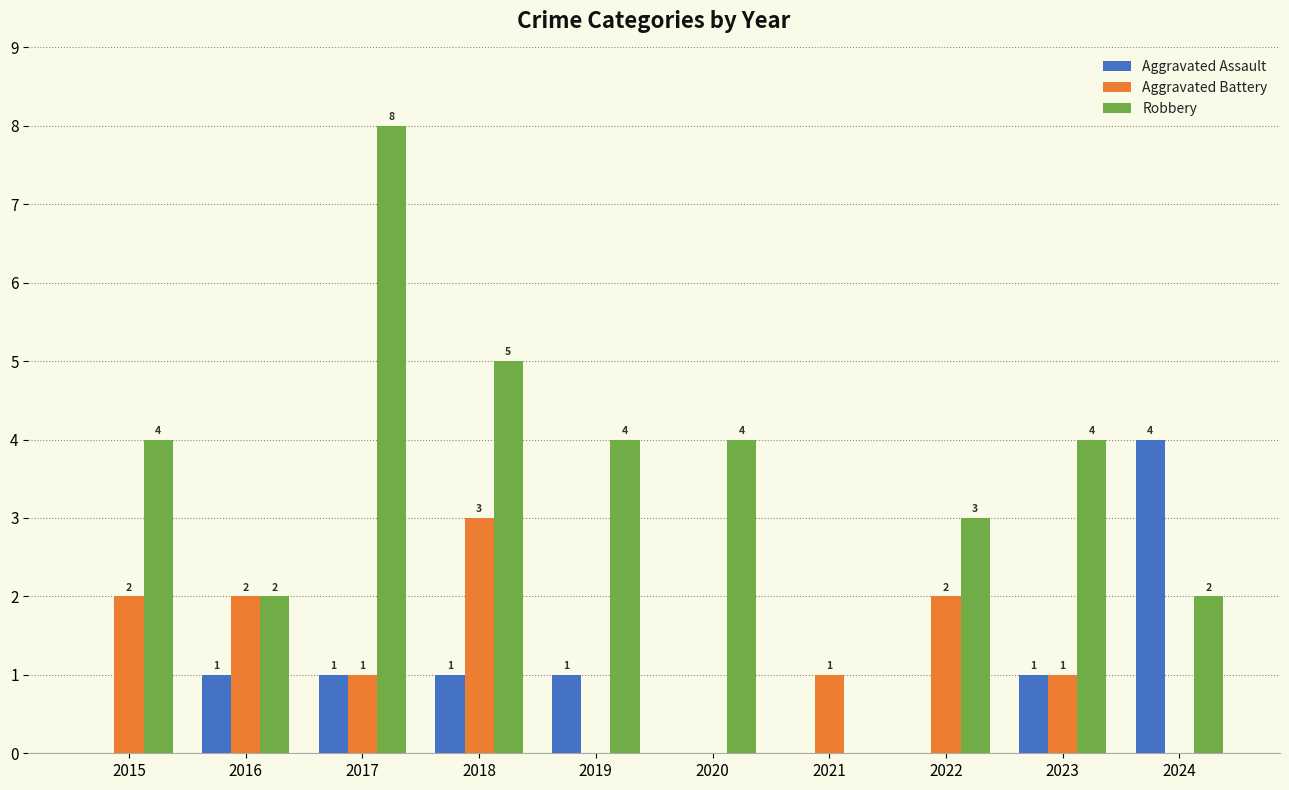

Count the number of data series in this chart.

3